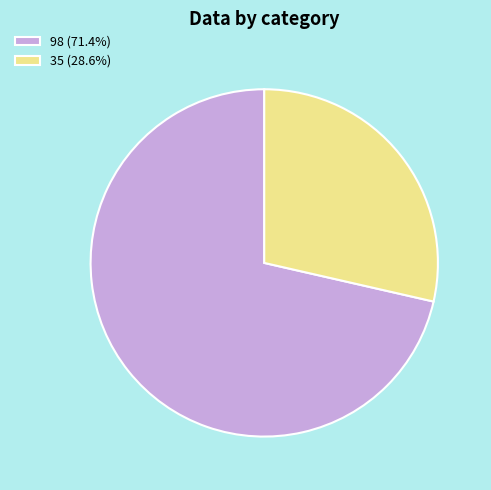

True or false: 35 accounts for 29% of the total.

True